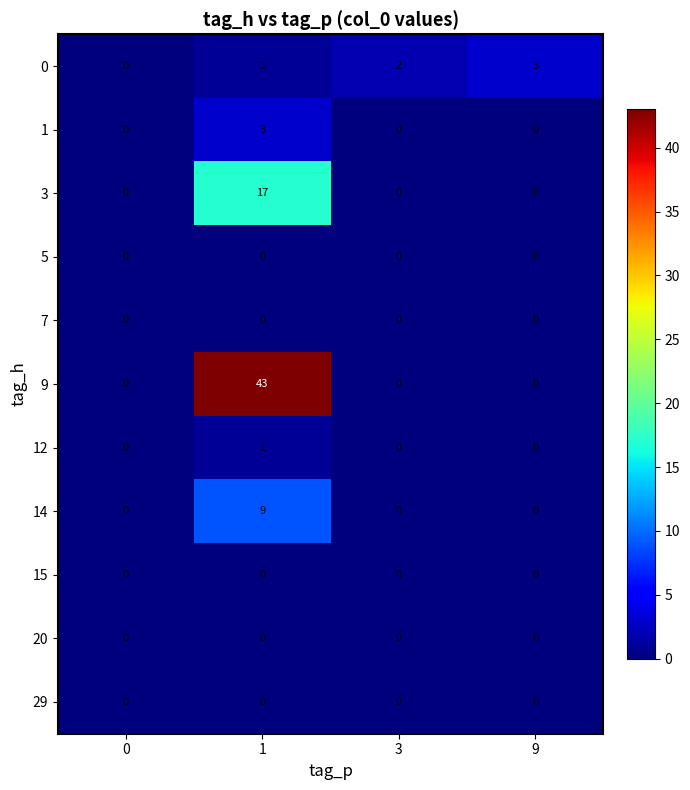

What is the total value across all series at 1?

74